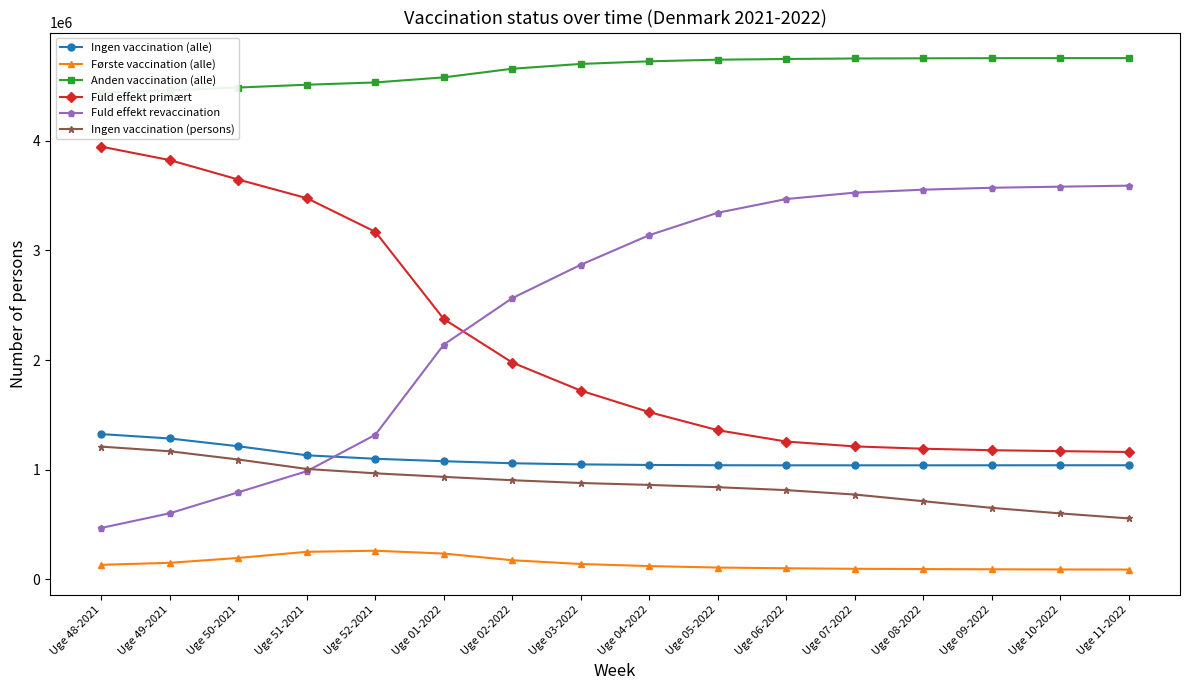

What is the total value across all series at Uge 49-2021?

11486307